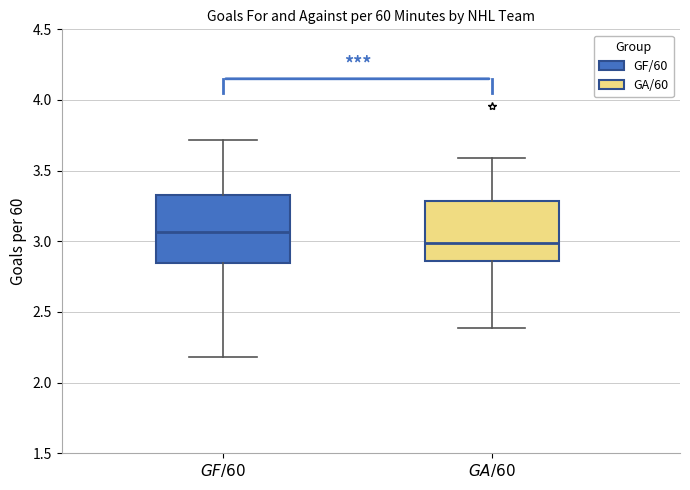

Comparing the boxes themselves (not the whiskers), which one is the tallest?

$GF/60$